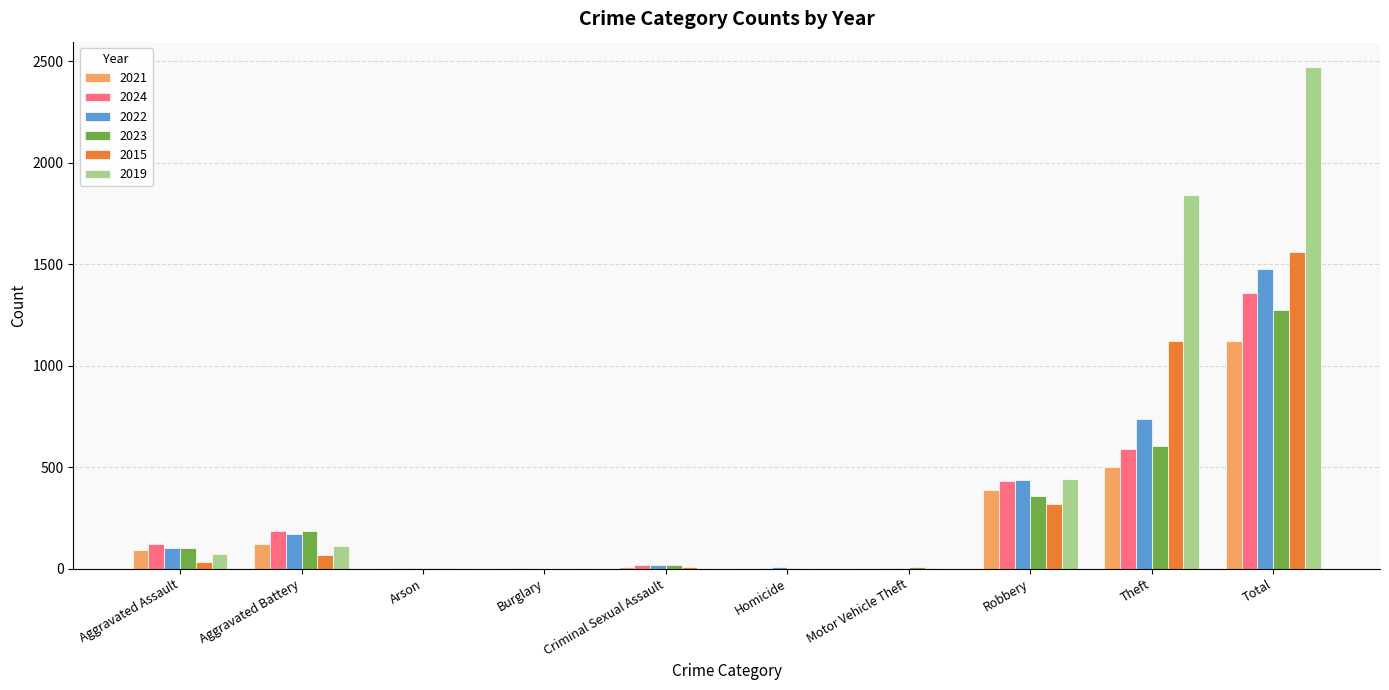

Which series has the widest spread of values?

2019